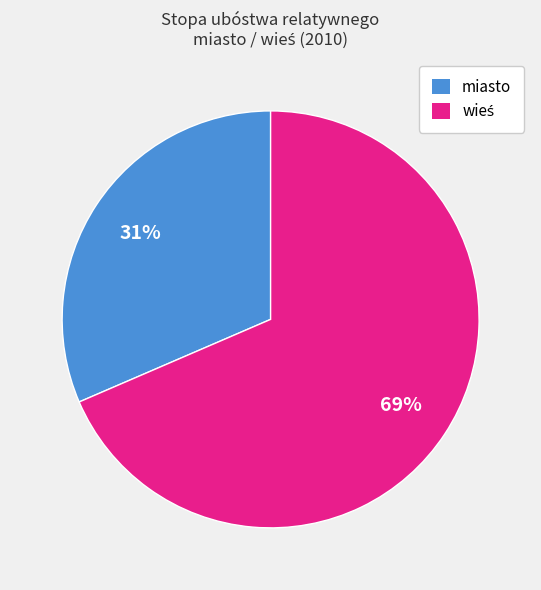

How many slices are in this pie chart?

2